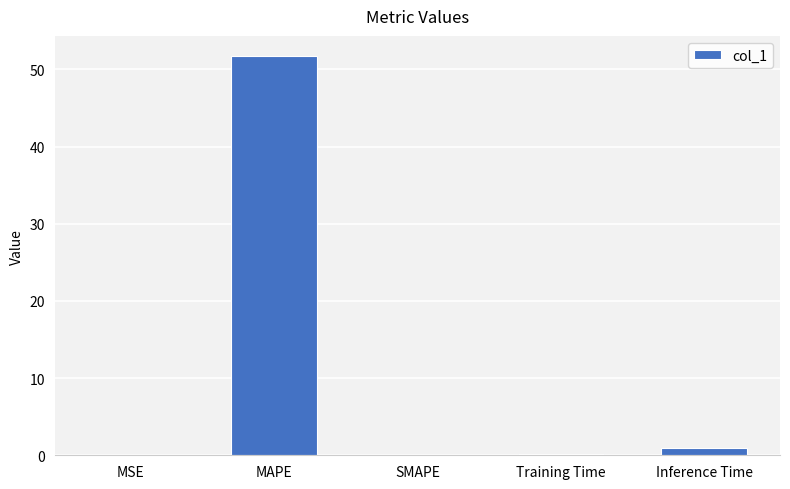

What is the greatest value displayed?

51.8